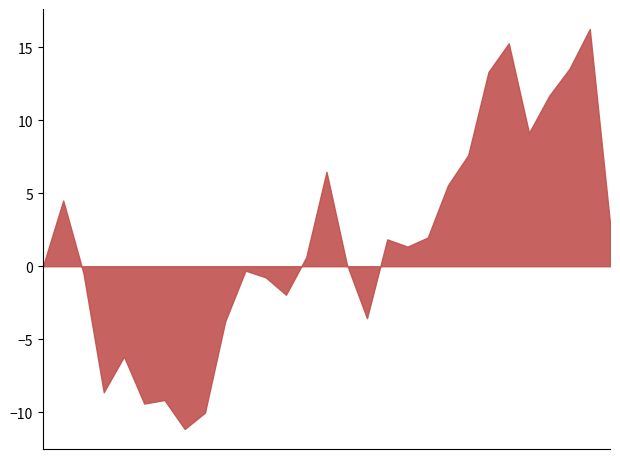

What is the smallest value displayed?

-11.1